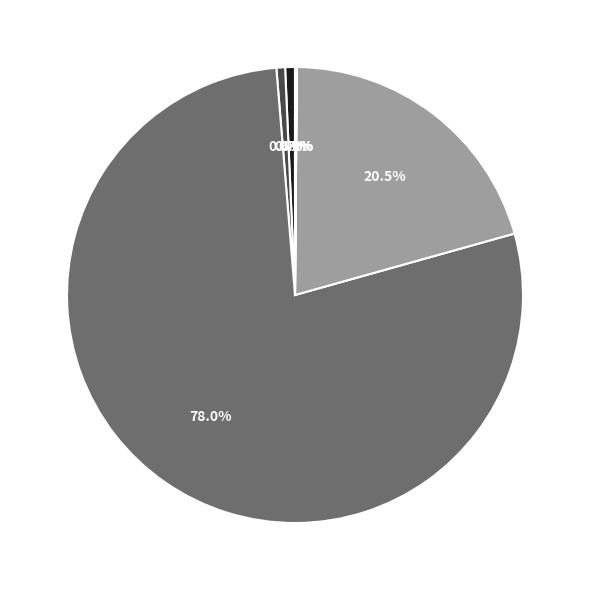

Which slice is the largest?

aircraft